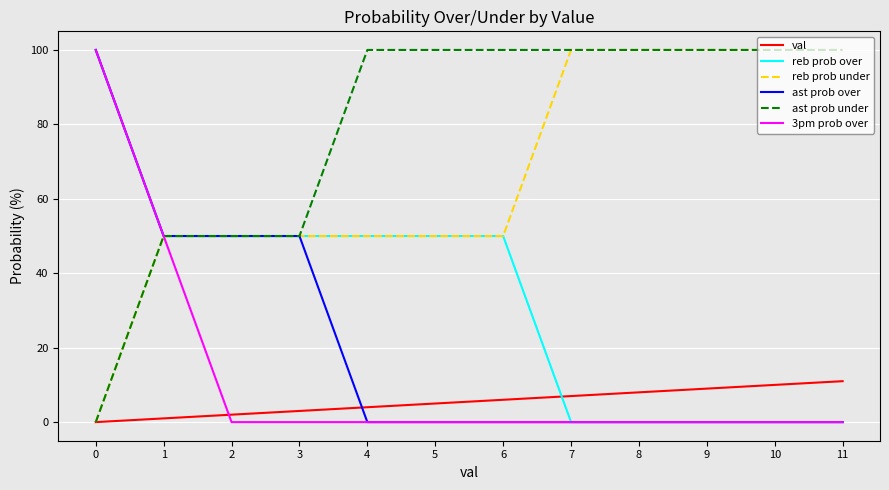

What is the sum of all val values?

66